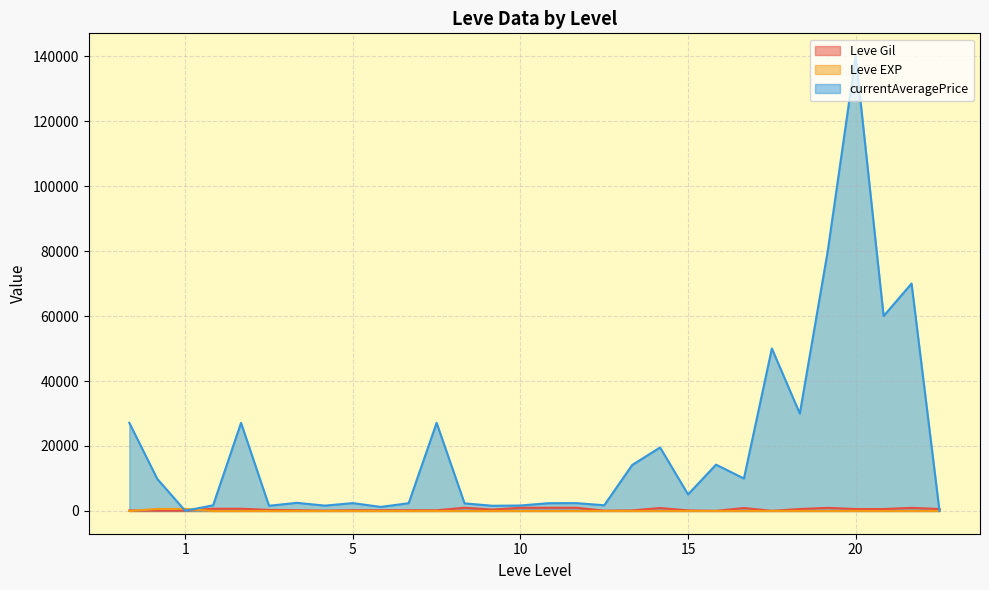

Which category has the highest value in the currentAveragePrice series?

20